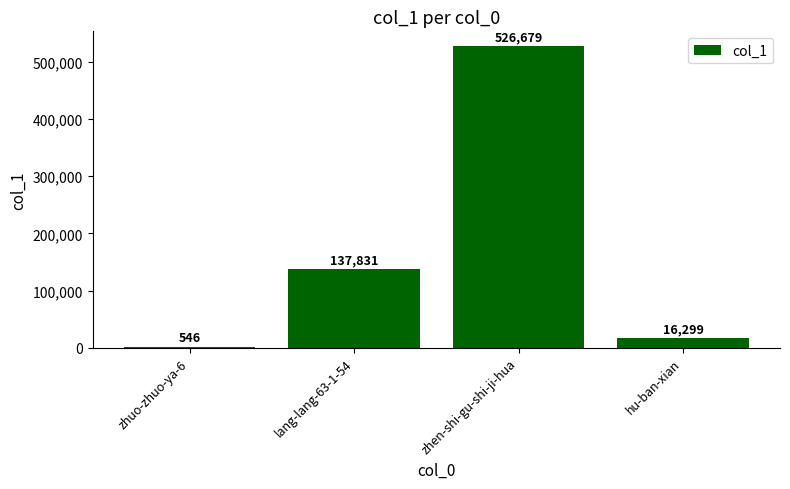

How many series are shown in this chart?

1